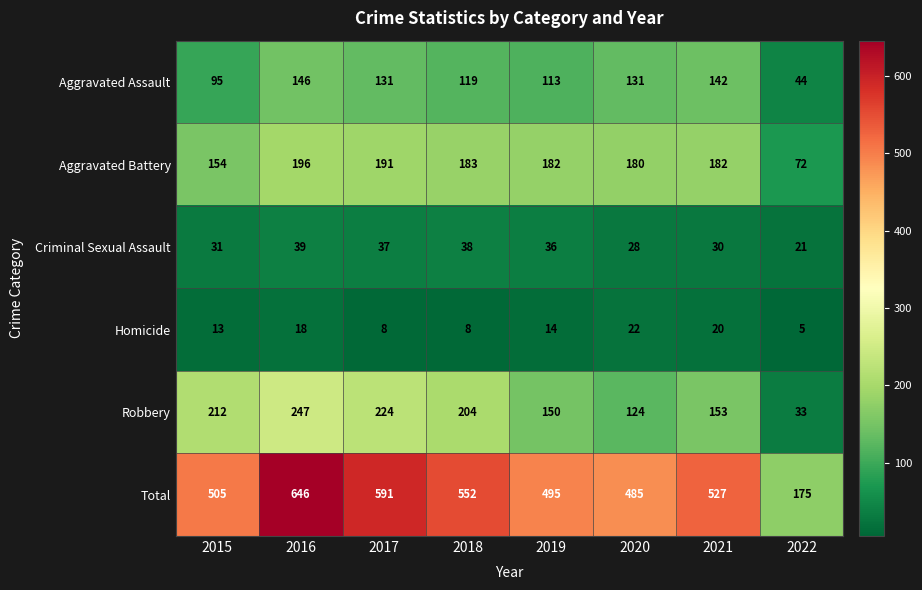

What is the difference between the Aggravated Battery values at 2020 and 2018?

3